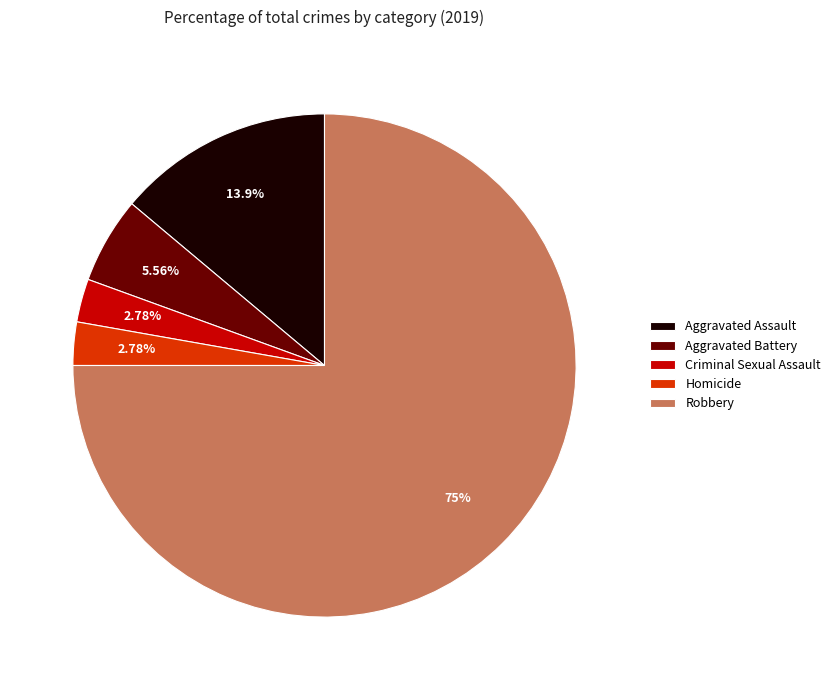

Approximately how many times larger is the value at Aggravated Assault compared to Criminal Sexual Assault?

5.0